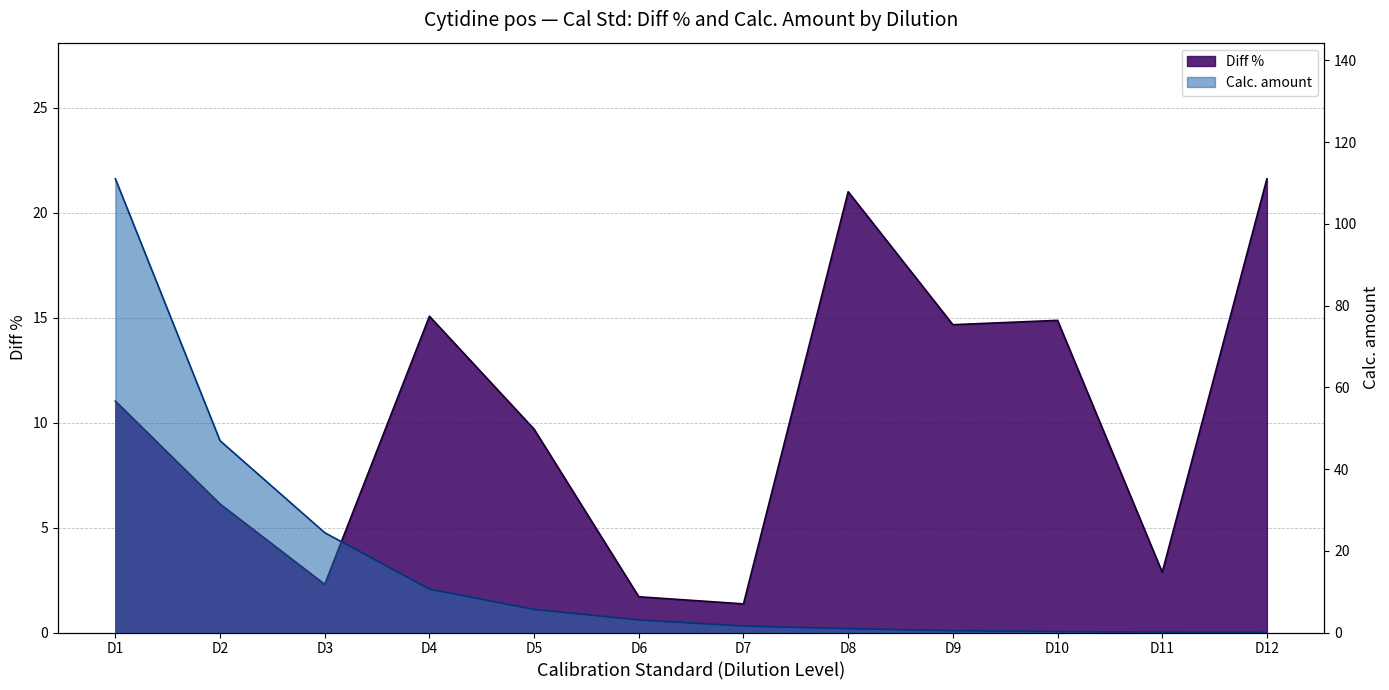

What is the minimum value for Diff %?

1.4